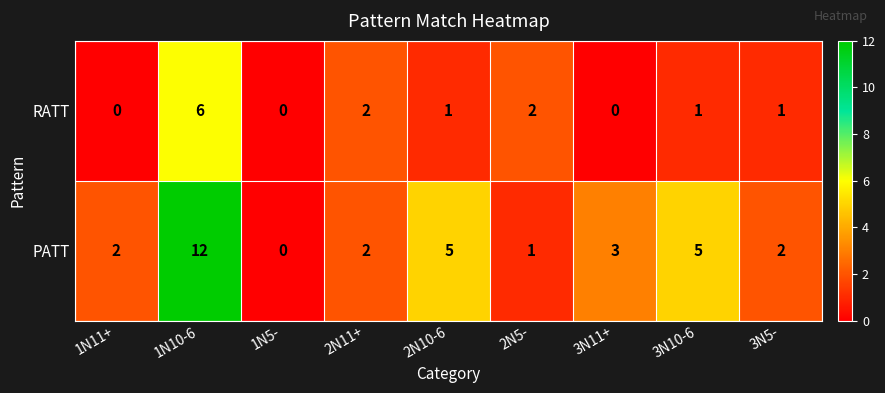

How many categories are shown in the chart?

9